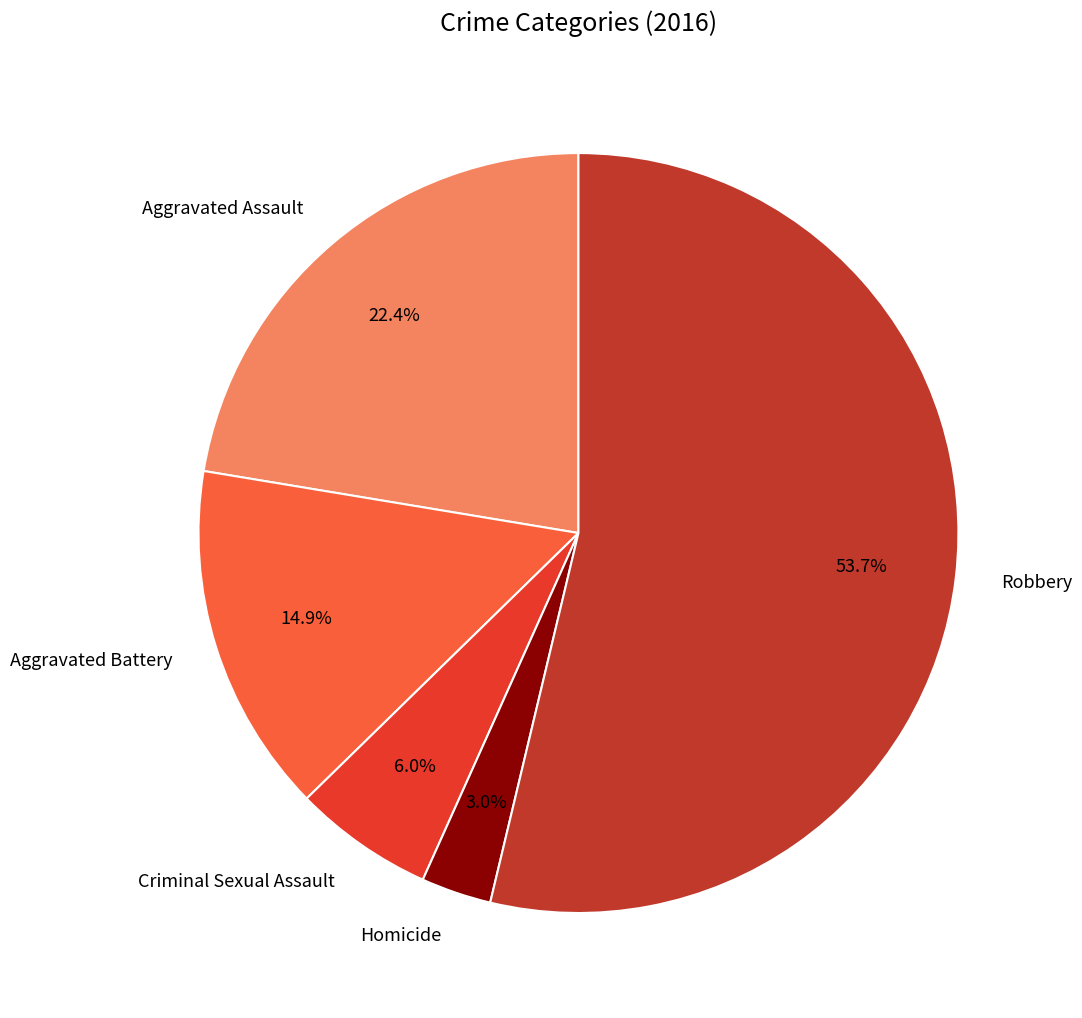

What is the ratio of the value at Aggravated Battery to the value at Criminal Sexual Assault?

2.5